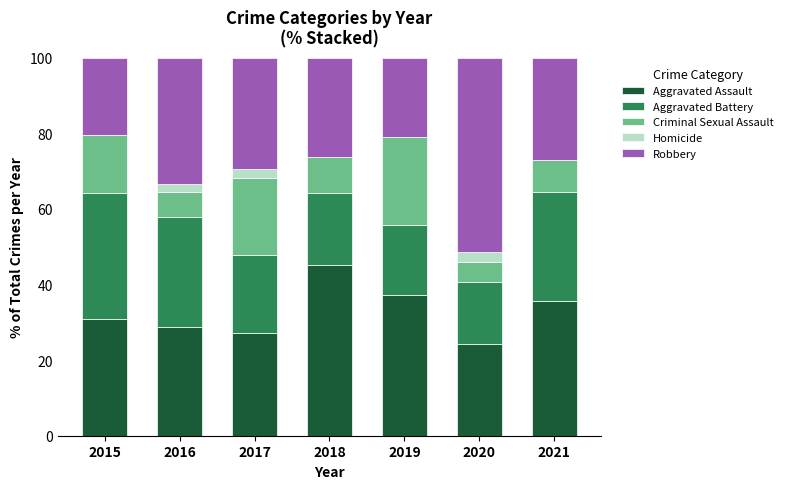

What is the total value across all series at 2017?

100.0